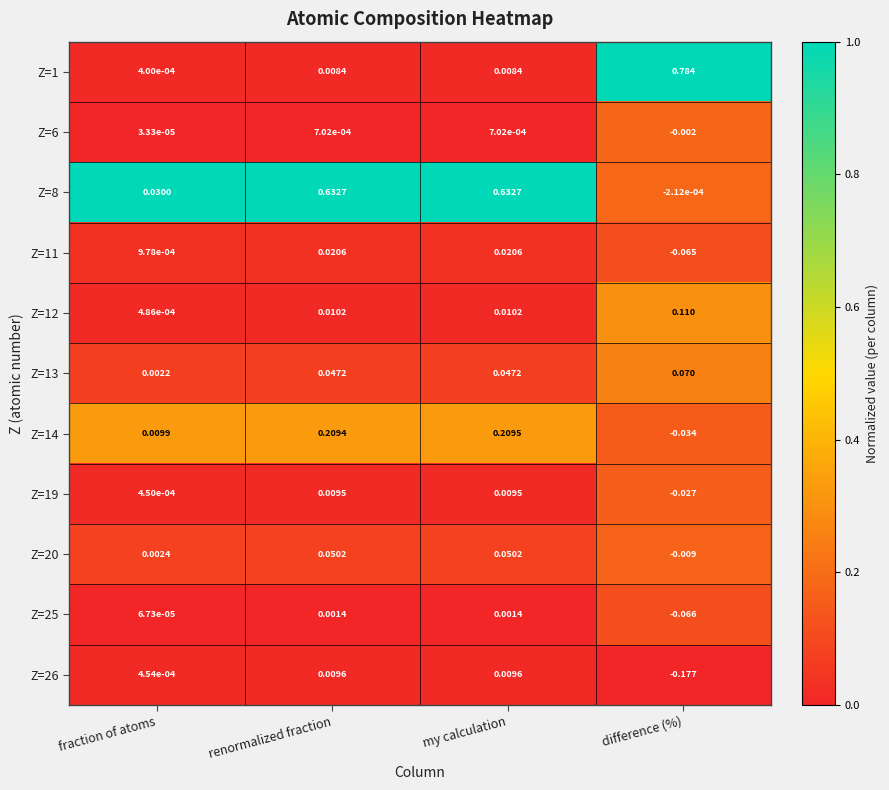

Where is Z=13 nearest to the value 0?

fraction of atoms